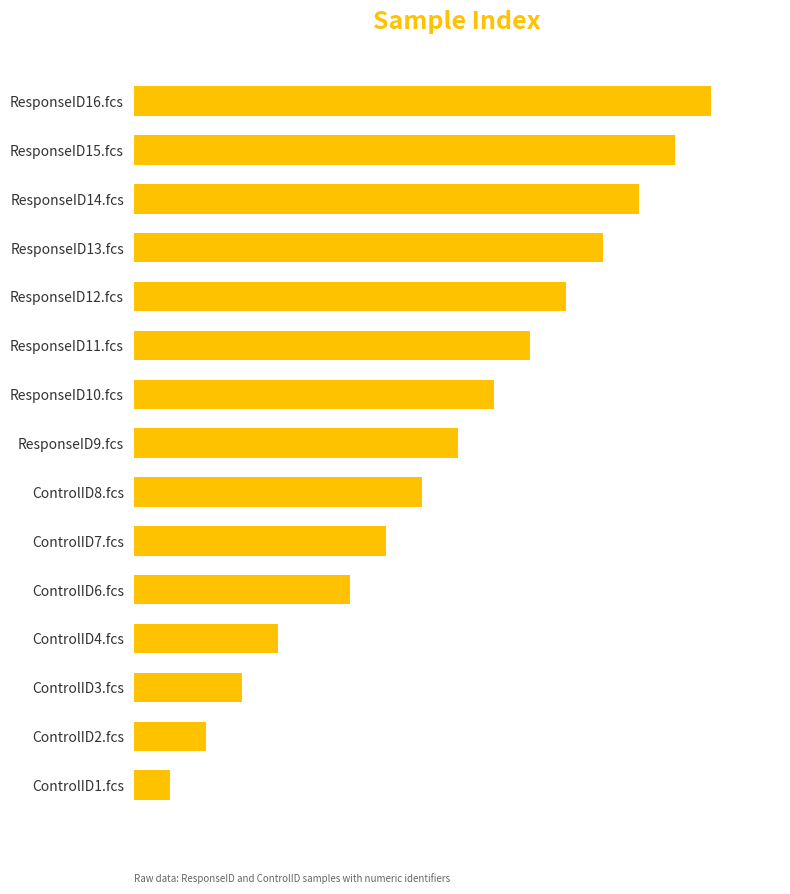

At which category does the chart reach its minimum across all series?

ControlID1.fcs